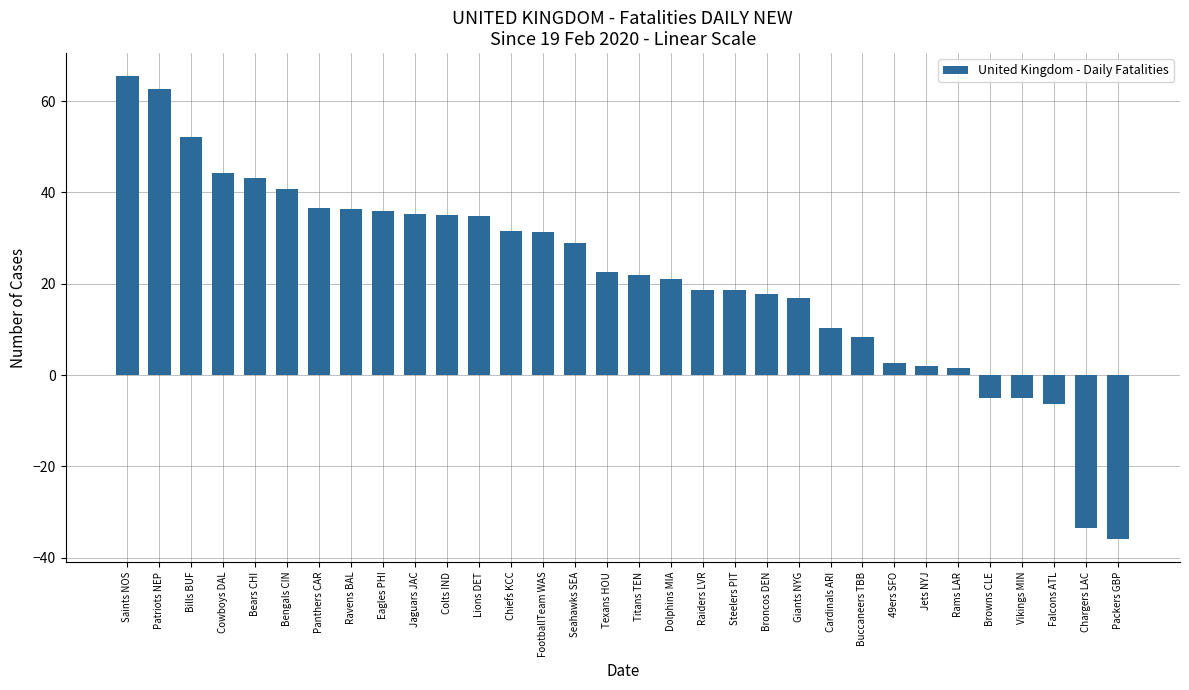

What is the smallest value displayed?

-35.9